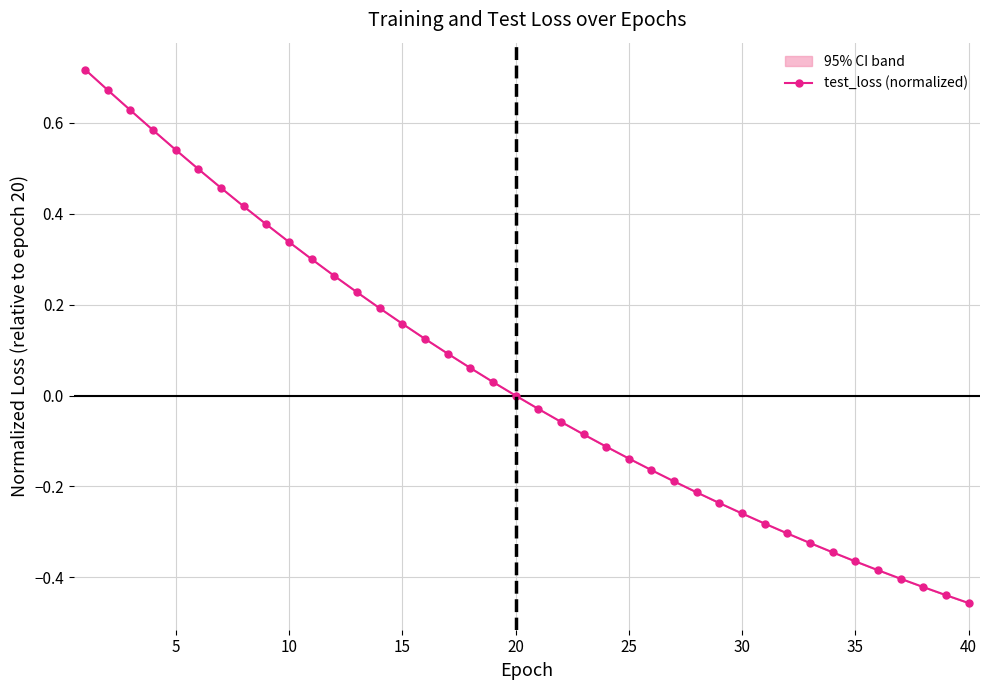

How many distinct data groups are displayed?

1